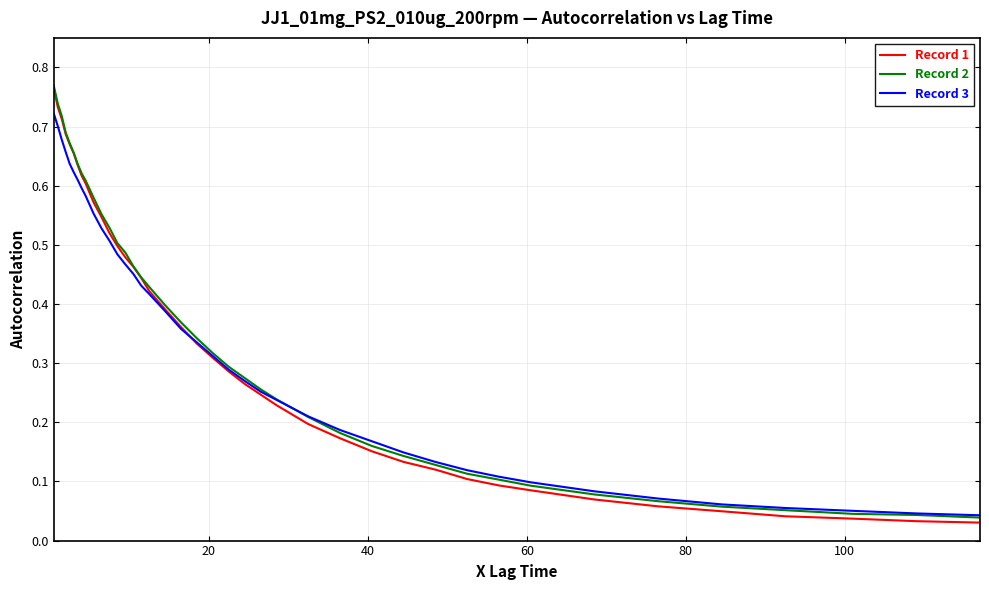

Which series has the largest range (max minus min)?

Record 1